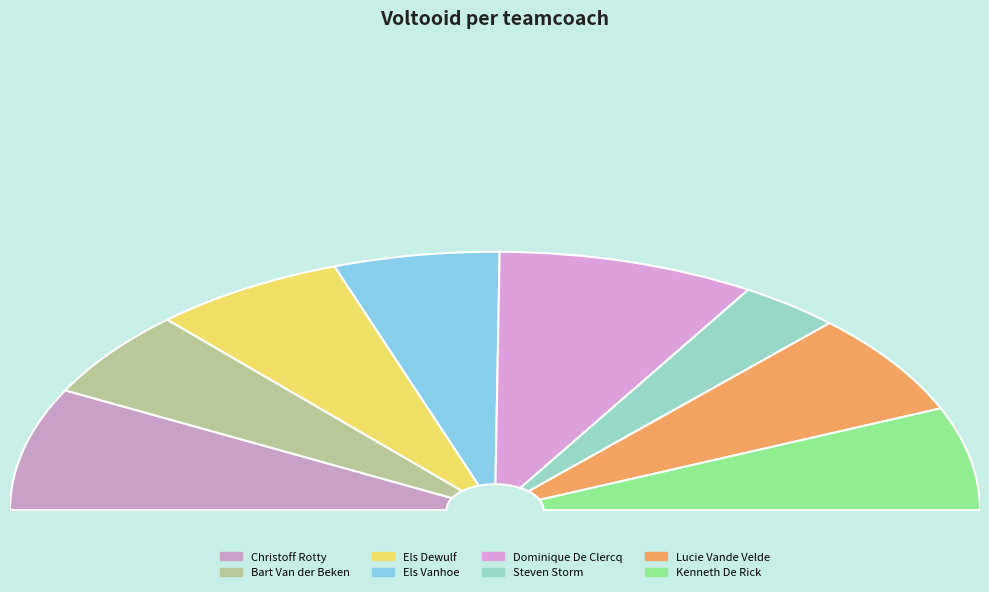

Is it true that Bart Van der Beken is 1% of the pie?

False